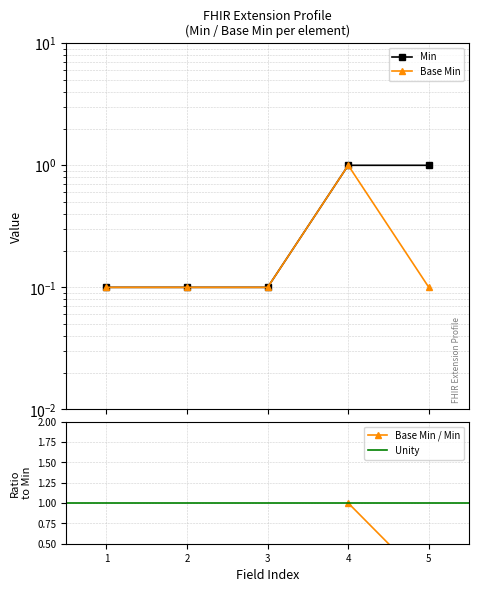

Count the Min values in the range 0 to 1.

5